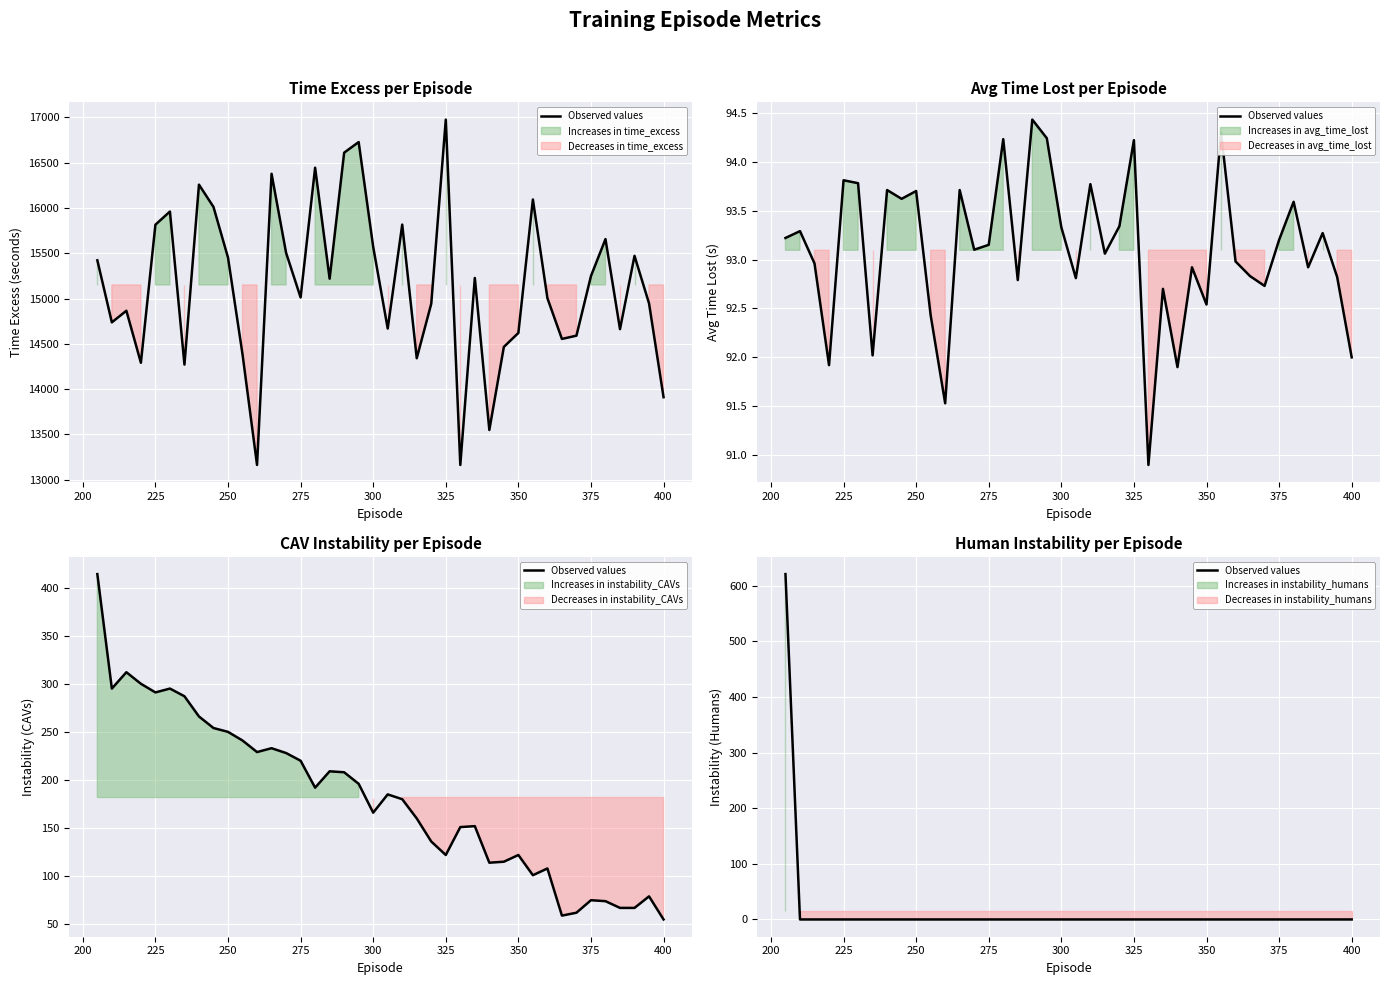

How many values are above zero?

1